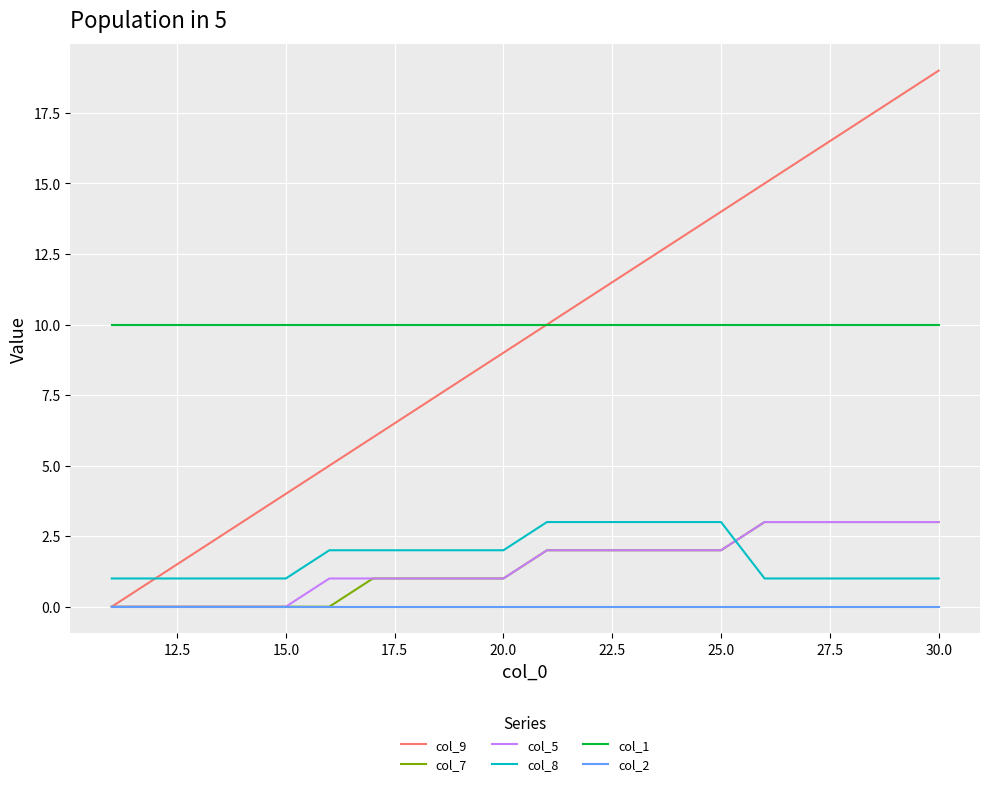

Reading right to left, extract all data points from this chart.

col_9: 19	18	17	16	15	14	13	12	11	10	9	8	7	6	5	4	3	2	1	0
col_7: 3	3	3	3	3	2	2	2	2	2	1	1	1	1	0	0	0	0	0	0
col_5: 3	3	3	3	3	2	2	2	2	2	1	1	1	1	1	0	0	0	0	0
col_8: 1	1	1	1	1	3	3	3	3	3	2	2	2	2	2	1	1	1	1	1
col_1: 10	10	10	10	10	10	10	10	10	10	10	10	10	10	10	10	10	10	10	10
col_2: 0	0	0	0	0	0	0	0	0	0	0	0	0	0	0	0	0	0	0	0